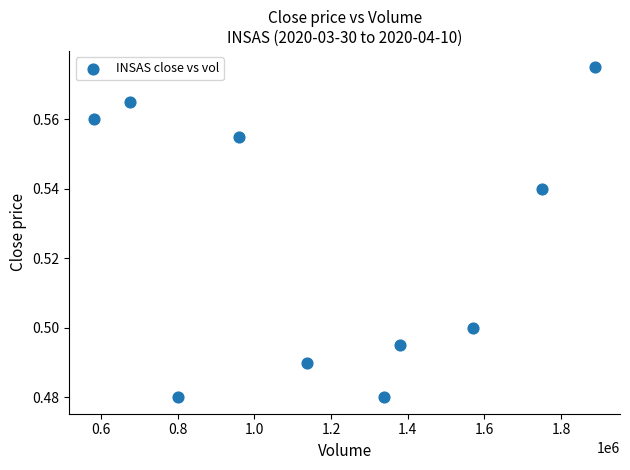

What is the average X value?

1208480.0